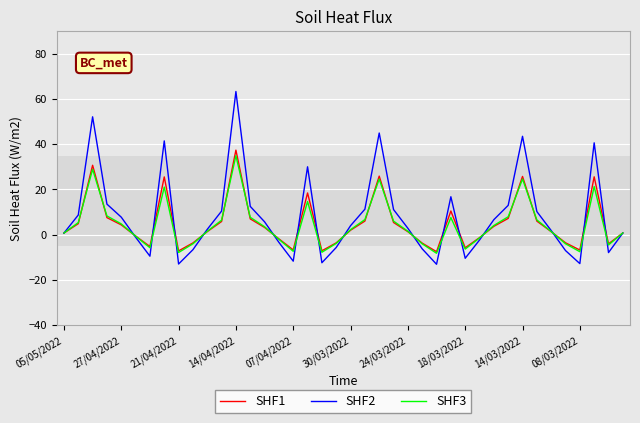

List the series in order of their peak value, lowest first.

SHF3, SHF1, SHF2